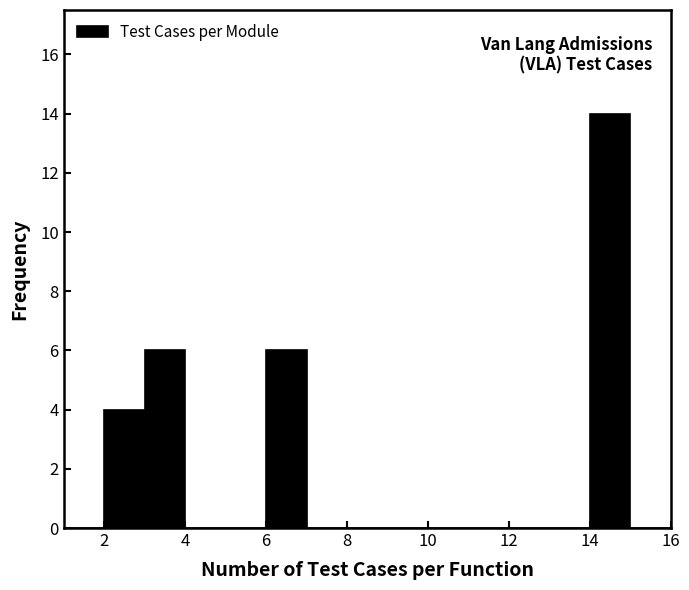

Reading left to right, transcribe this chart: for each bar, give the range it covers on the x-axis and its height. The values are not printed on the chart, so give them approximately, as read against the axis.

1 to 2: 0
2 to 3: 4
3 to 4: 6
4 to 5: 0
5 to 6: 0
6 to 7: 6
7 to 8: 0
8 to 9: 0
9 to 10: 0
10 to 11: 0
11 to 12: 0
12 to 13: 0
13 to 14: 0
14 to 15: 14
15 to 16: 0